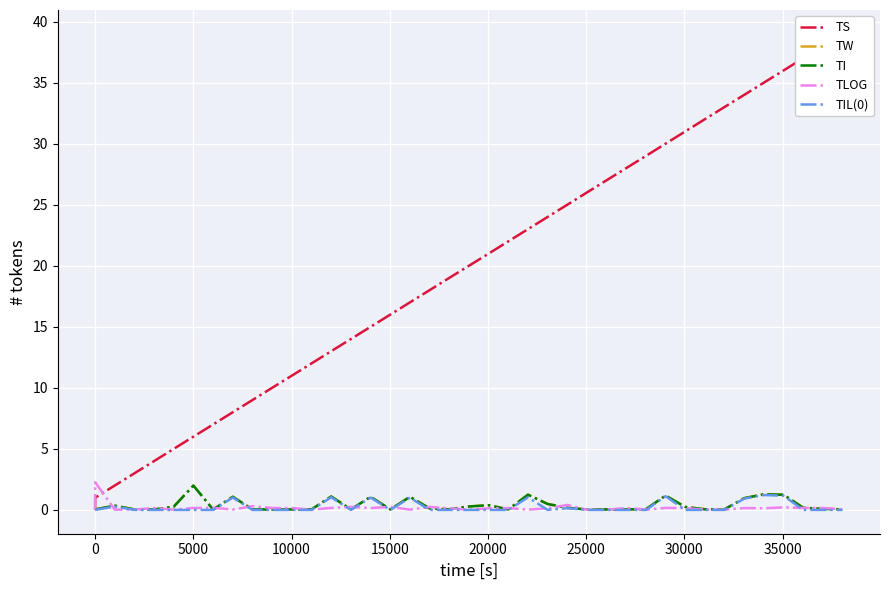

How many values in TIL(0) are above zero?

11